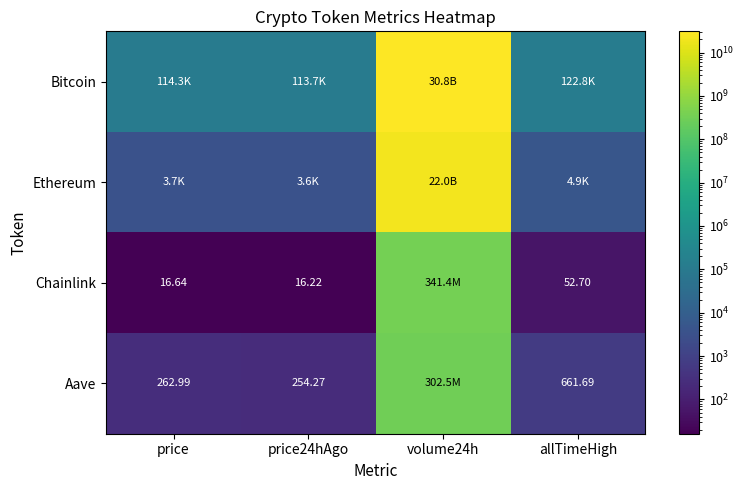

At which label does Bitcoin first exceed 122838?

volume24h